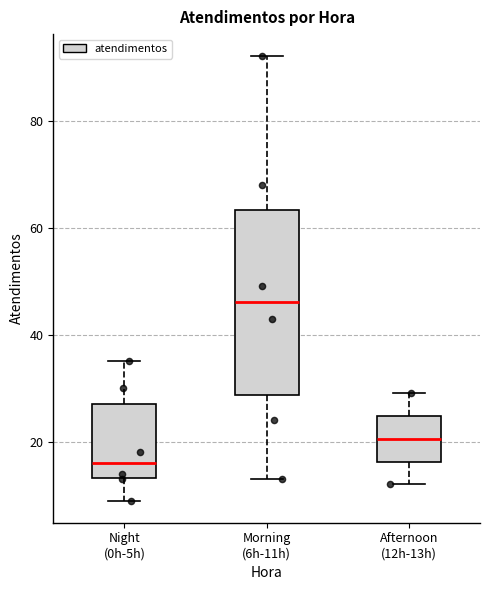

Which box is the tallest, from its lower edge to its upper edge?

Morning (6h-11h)